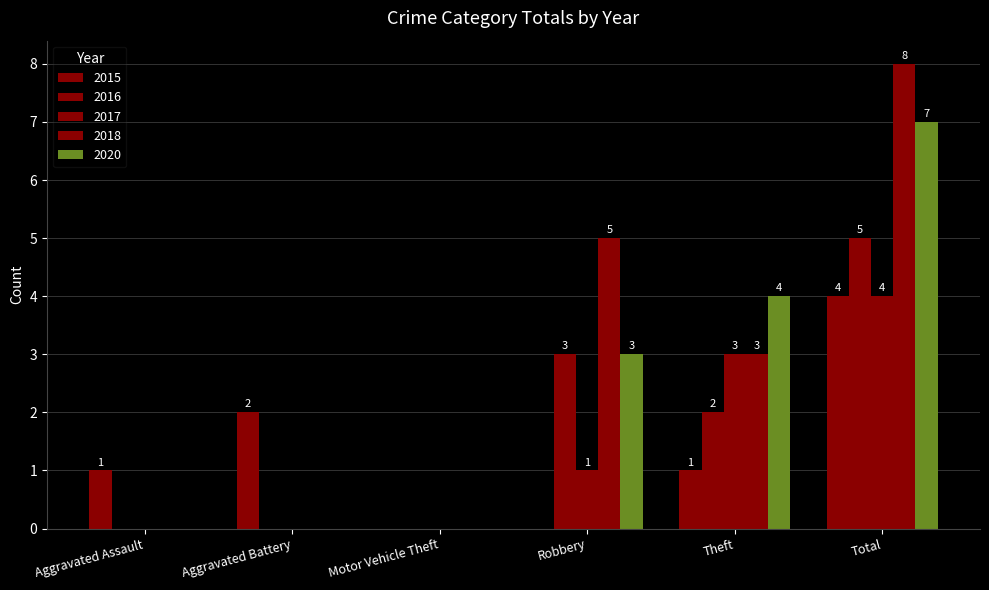

Reading left to right, list all the values displayed in this chart.

2015: Aggravated Assault=1	Aggravated Battery=2	Motor Vehicle Theft=0	Robbery=0	Theft=1	Total=4
2016: Aggravated Assault=0	Aggravated Battery=0	Motor Vehicle Theft=0	Robbery=3	Theft=2	Total=5
2017: Aggravated Assault=0	Aggravated Battery=0	Motor Vehicle Theft=0	Robbery=1	Theft=3	Total=4
2018: Aggravated Assault=0	Aggravated Battery=0	Motor Vehicle Theft=0	Robbery=5	Theft=3	Total=8
2020: Aggravated Assault=0	Aggravated Battery=0	Motor Vehicle Theft=0	Robbery=3	Theft=4	Total=7